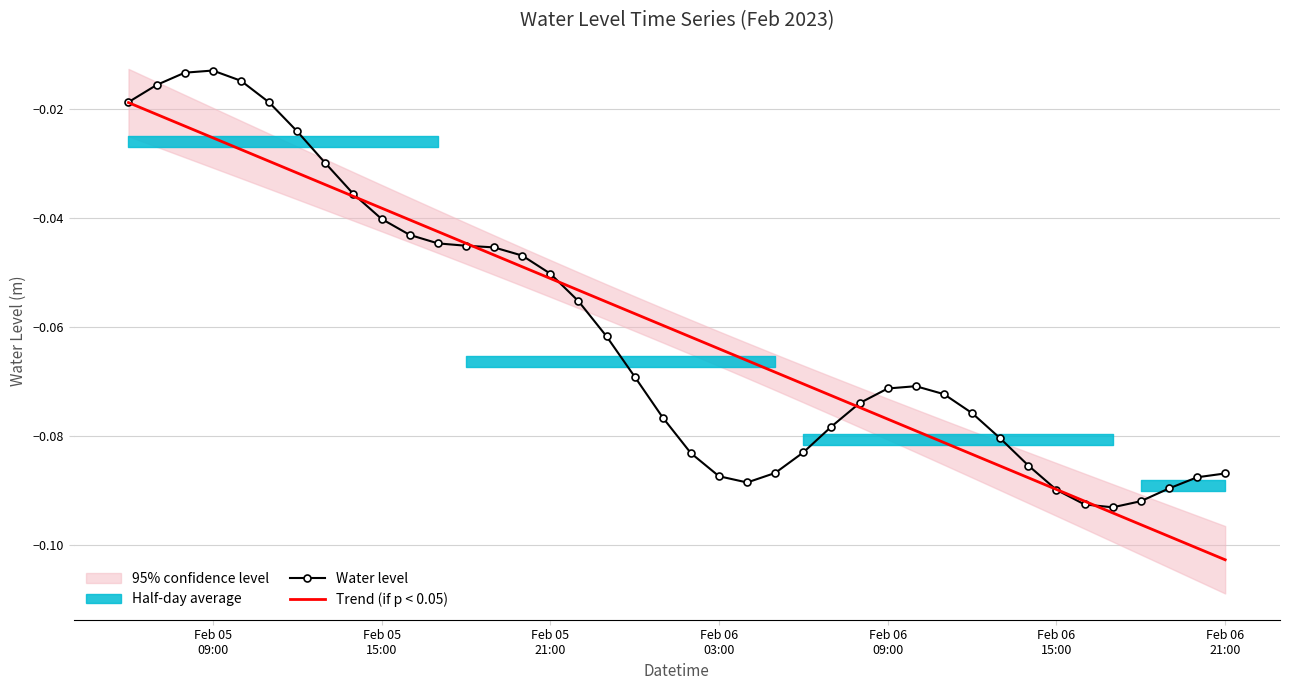

What is the sum of the Trend (if p < 0.05) values at Feb 05
21:00 and 33?

-0.1